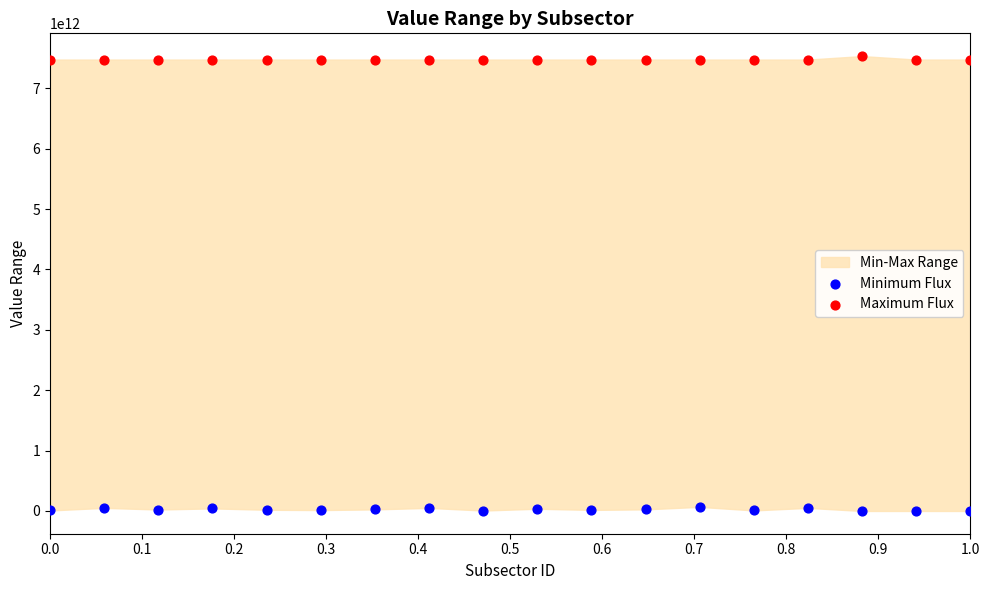

What is the X range (max minus min) for the scatter plot?

1.0